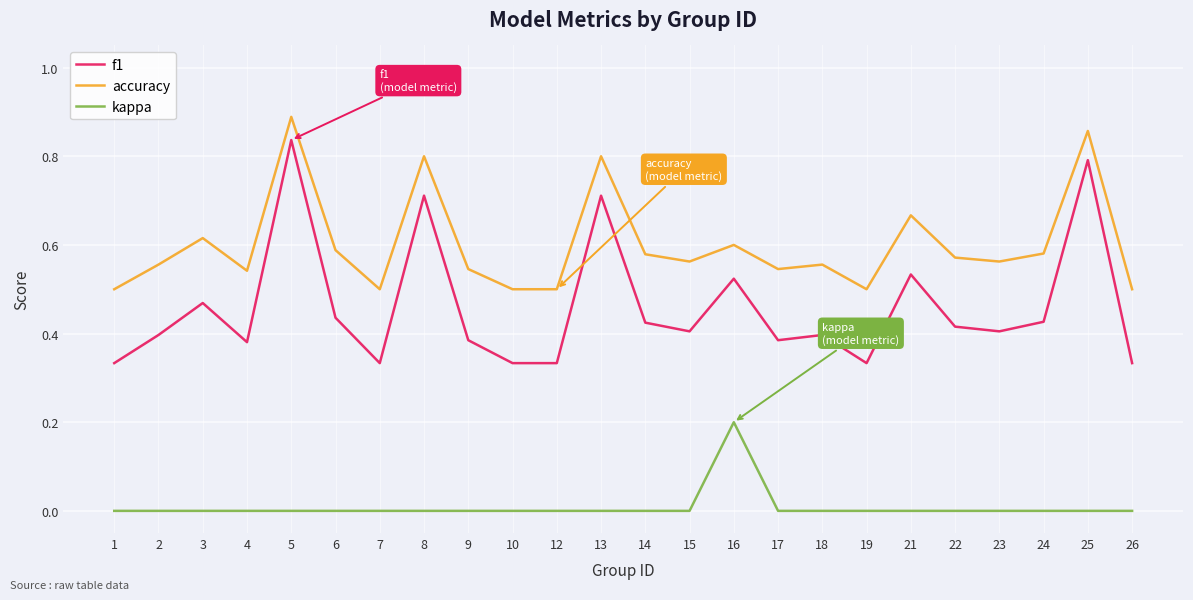

True or false: f1 and accuracy cross at least once.

False